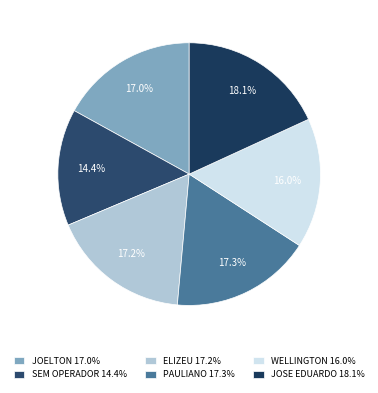

What is the largest slice in the pie chart?

JOSE EDUARDO 18.1%